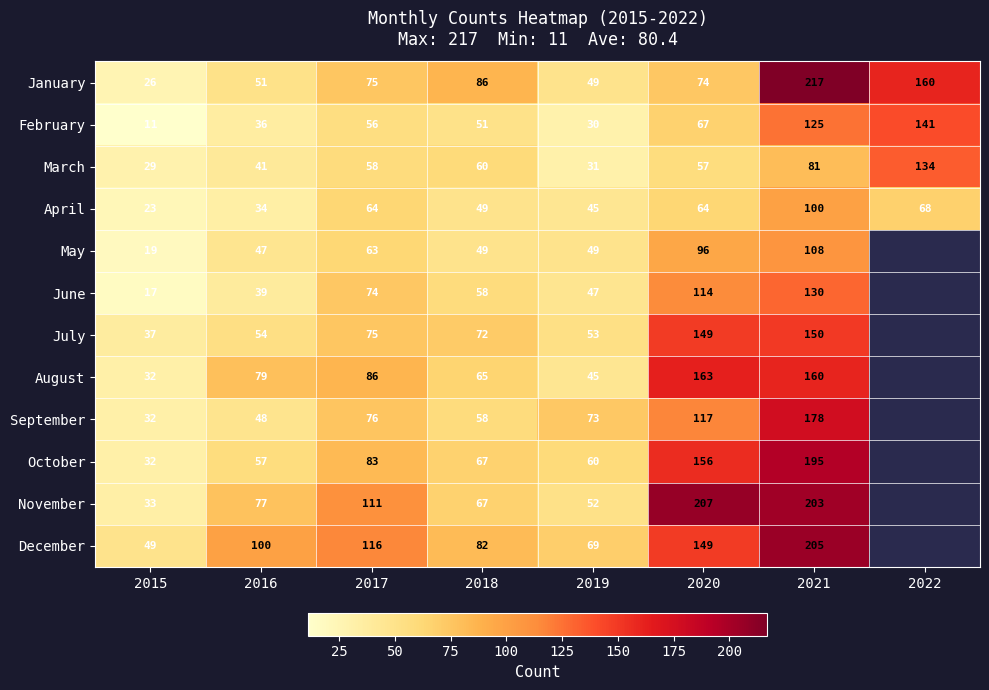

The July series shows 135 at 2017. True or false?

False